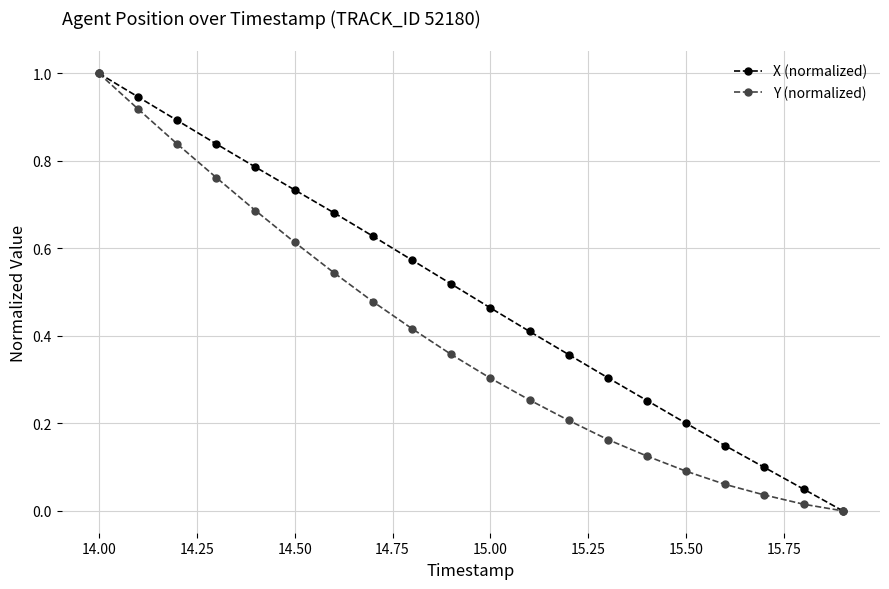

Rank the series by their average value, from highest to lowest.

X (normalized), Y (normalized)